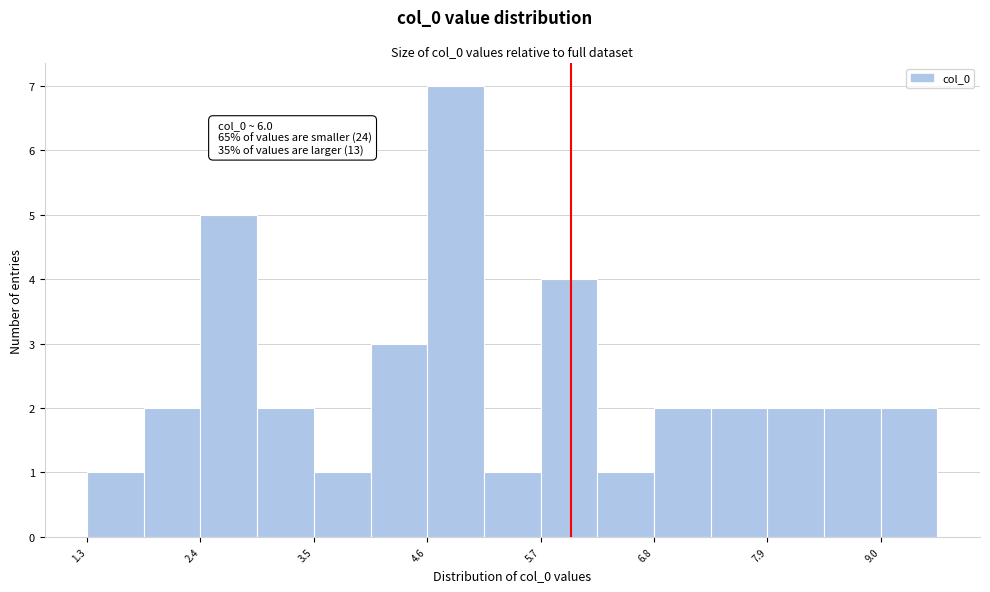

Read against the x-axis, roughly where is the centre of the tallest bar?

4.8